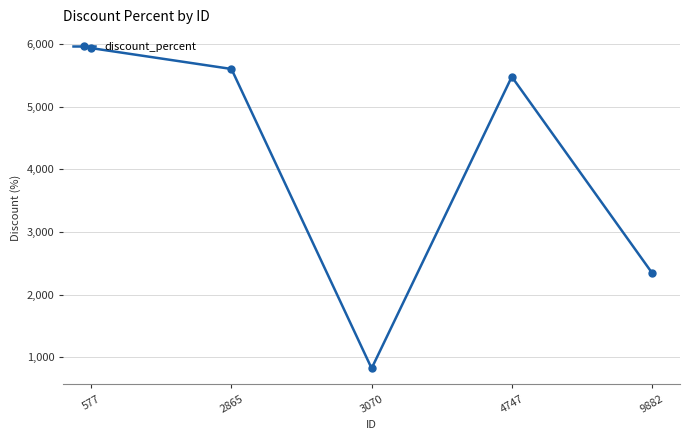

What is the value of the 2nd point from the left?

5602.6